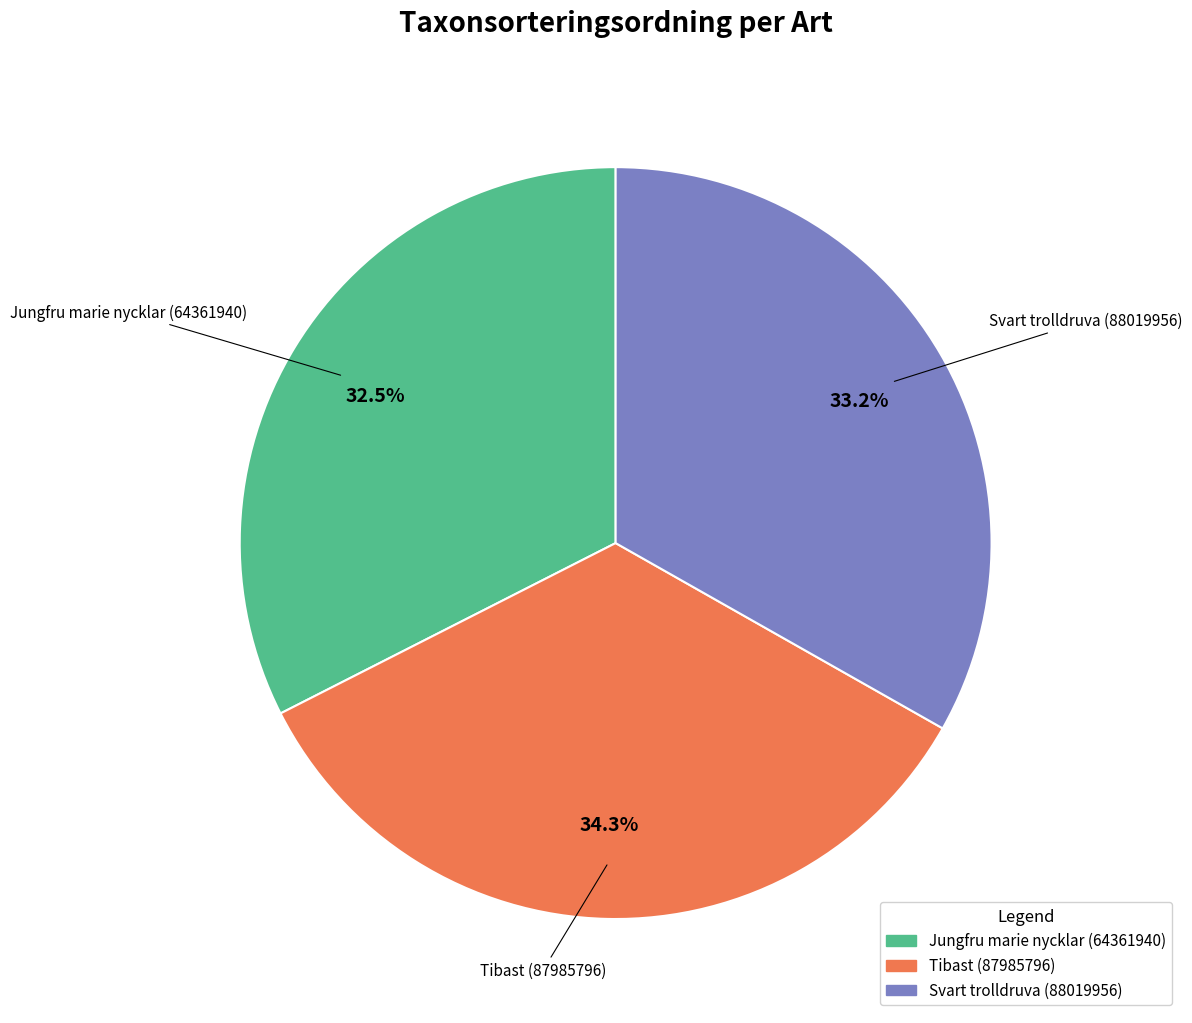

Does Svart trolldruva (88019956) represent more than half of the total?

No